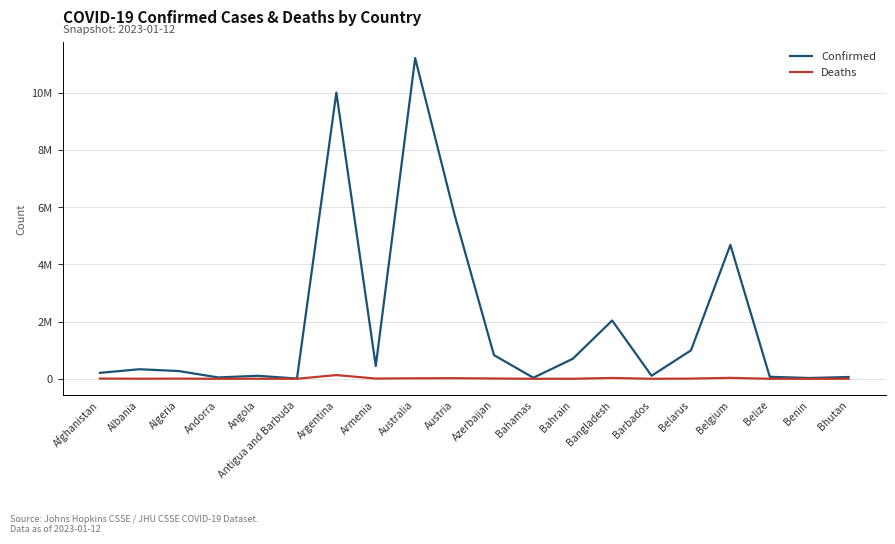

Is this an area chart (filled region under the line)?

No